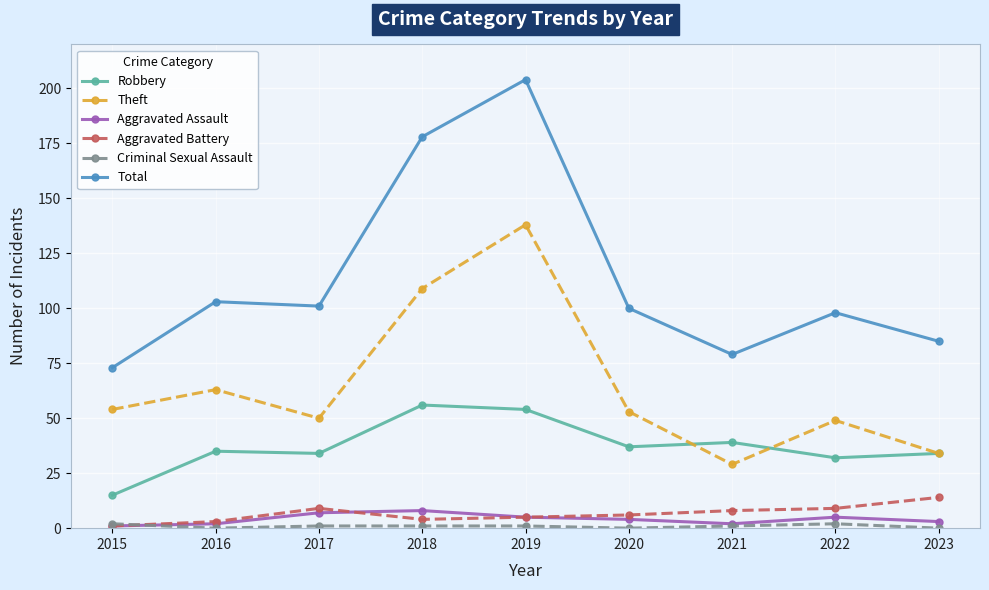

What is the sum of all Aggravated Battery values?

59